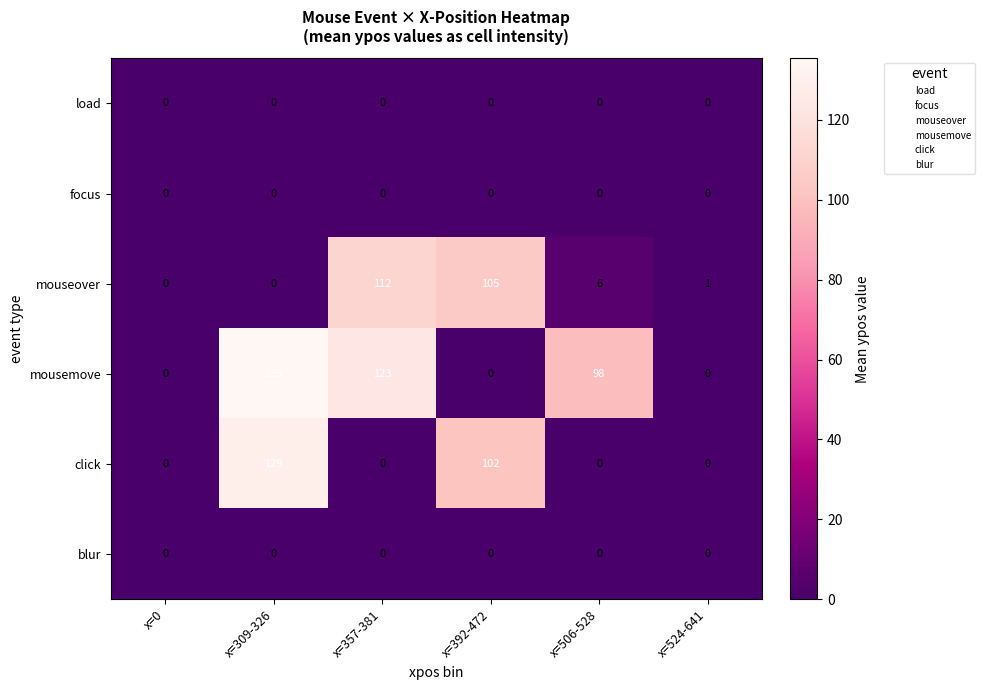

Where is mousemove nearest to the value 67?

x=506-528